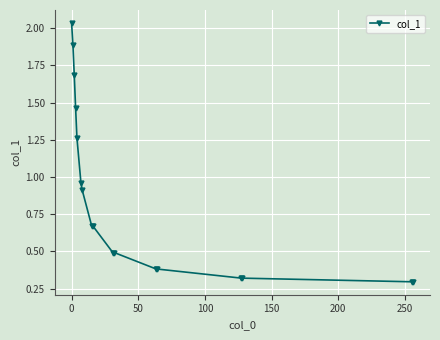

What is the average value?

0.9